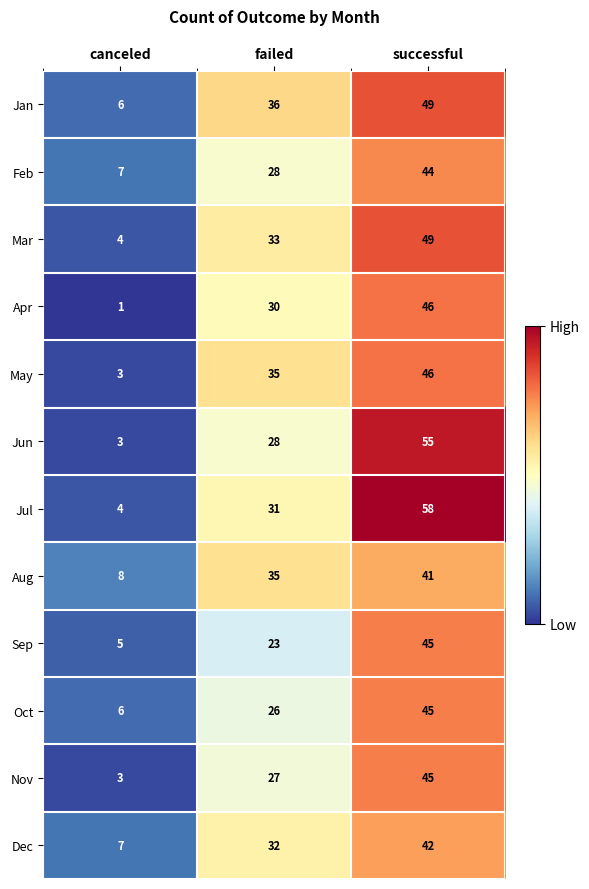

What is the average value of the Apr series?

26